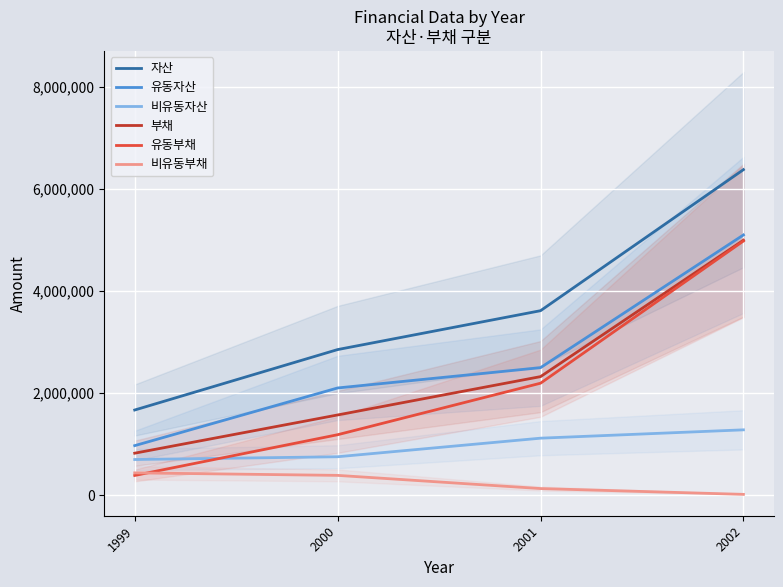

At which label is 자산 closest to 4023232?

2001